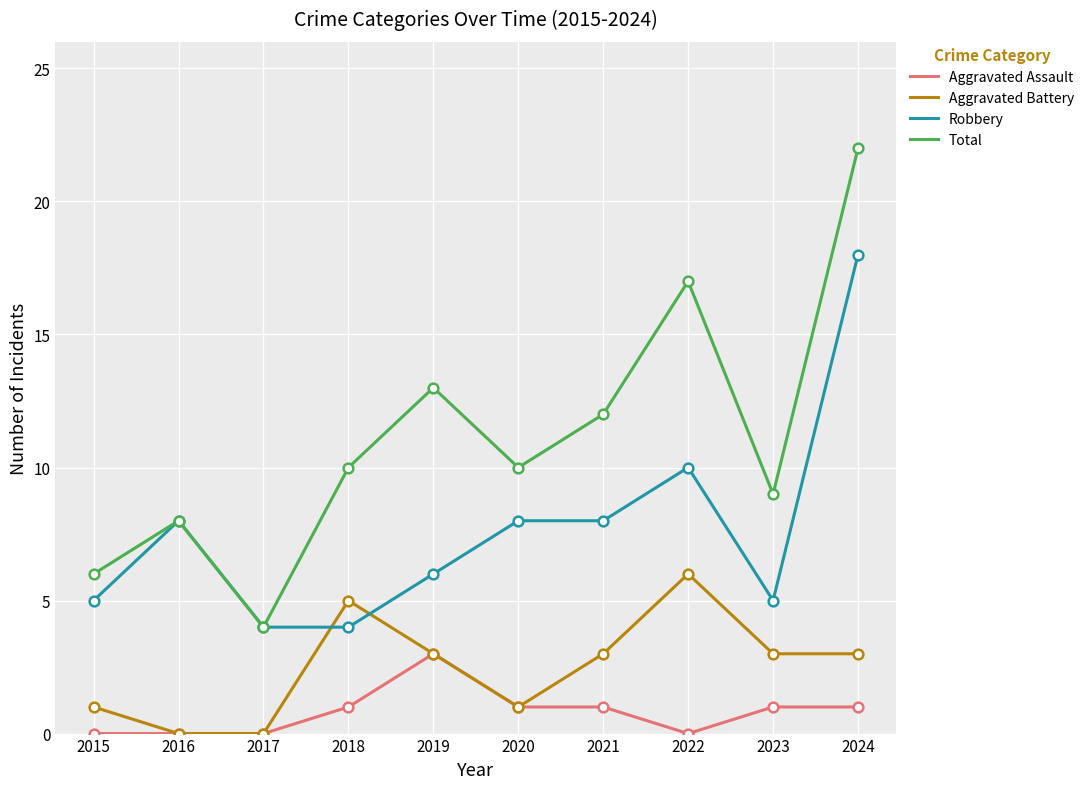

What are all the series names shown in the legend?

Aggravated Assault, Aggravated Battery, Robbery, Total